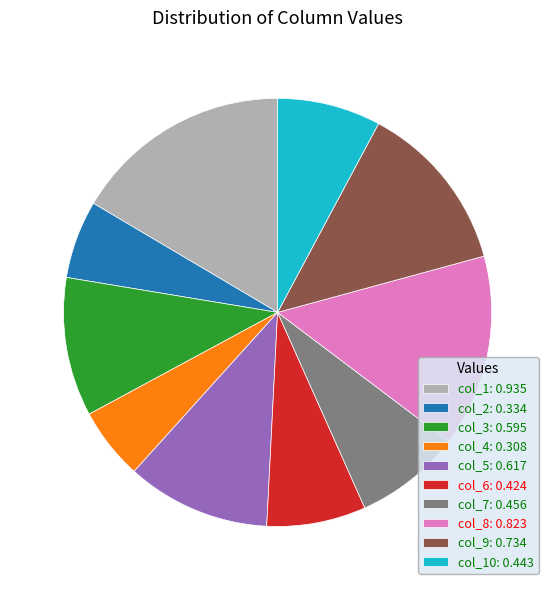

True or false: col_10: 0.443 accounts for 8% of the total.

True